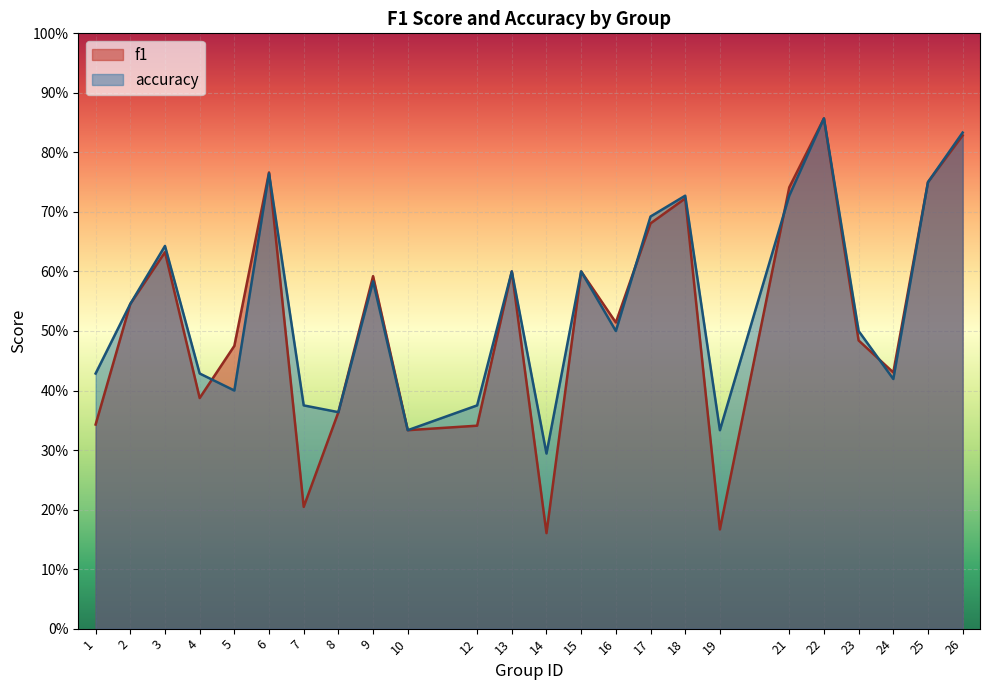

What are all the series names shown in the legend?

f1, accuracy